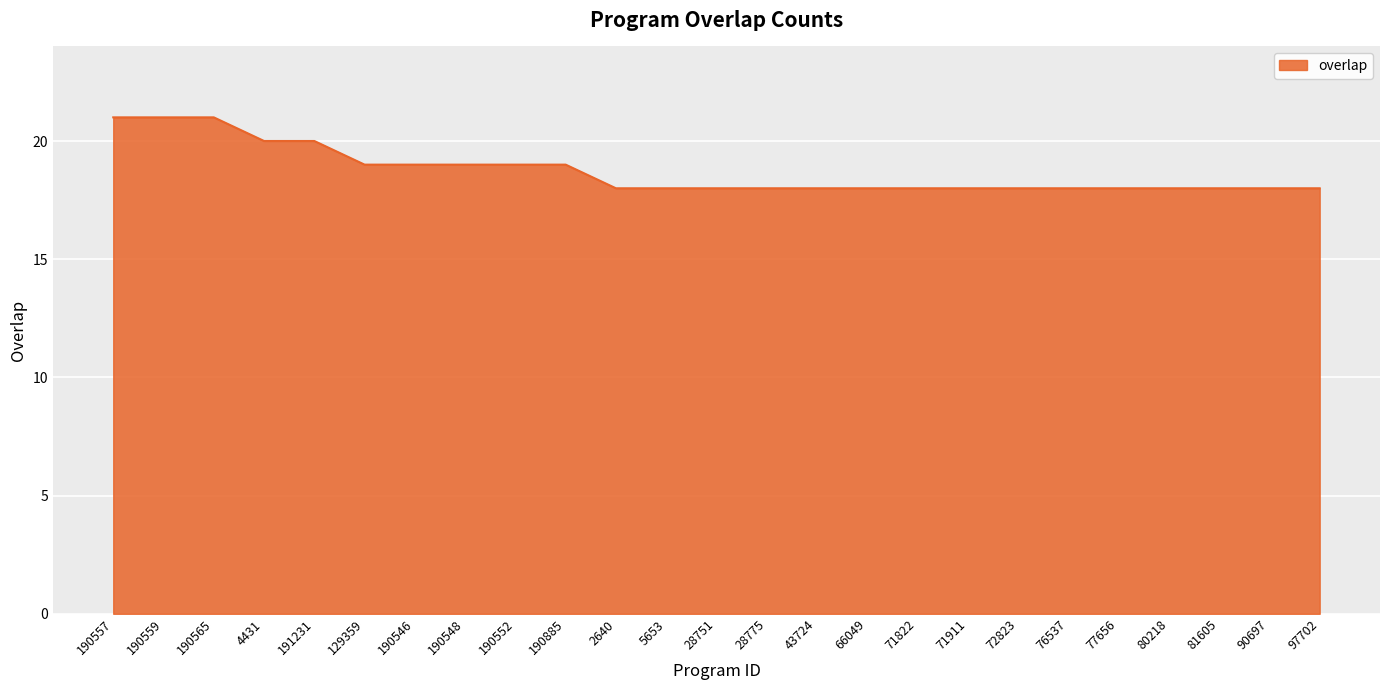

True or false: the data shows 19 at 190885.

True